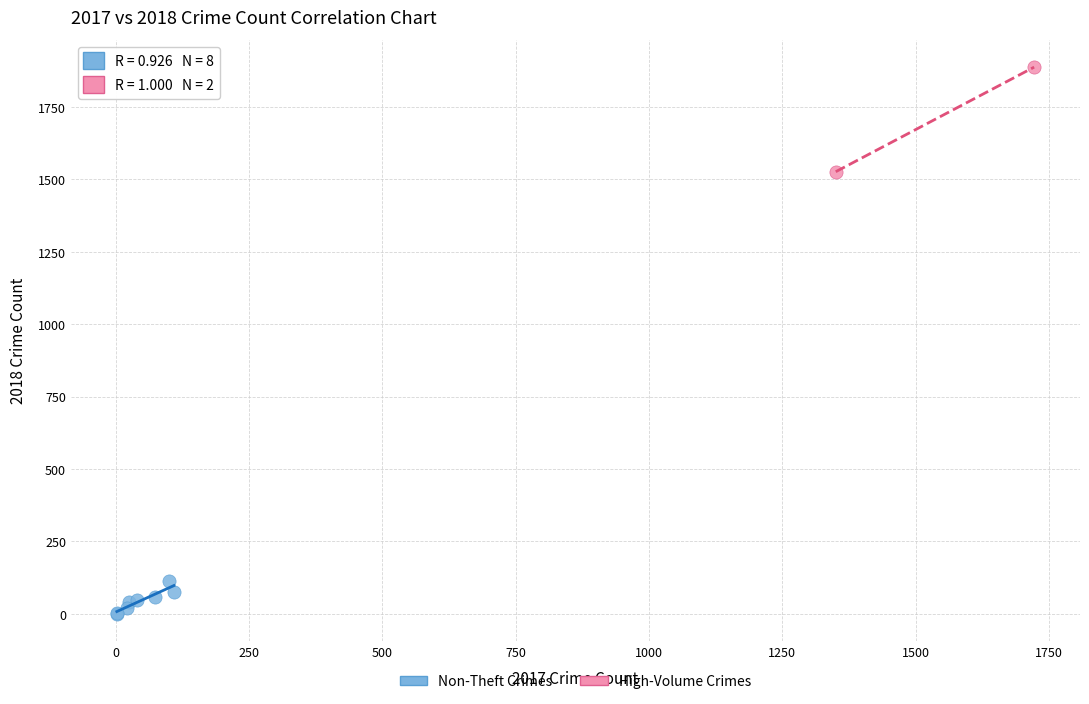

Which series contains the lowest Y value?

Non-Theft Crimes